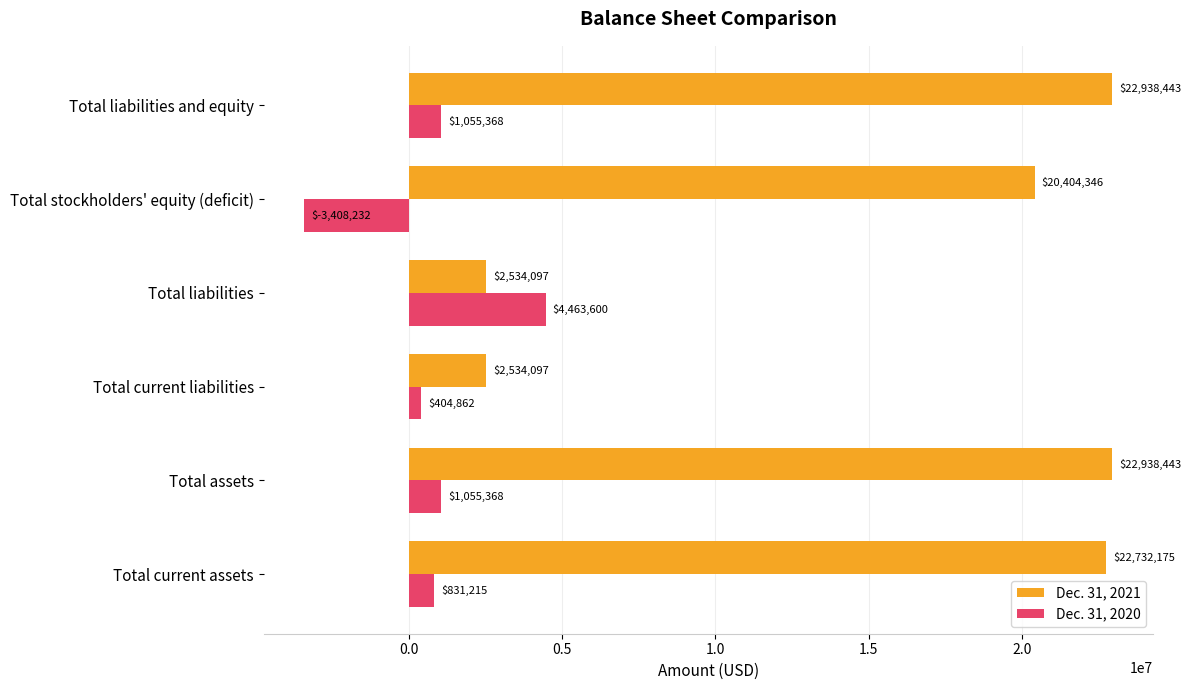

Between Total liabilities and Total liabilities and equity, which series saw the biggest shift?

Dec. 31, 2021